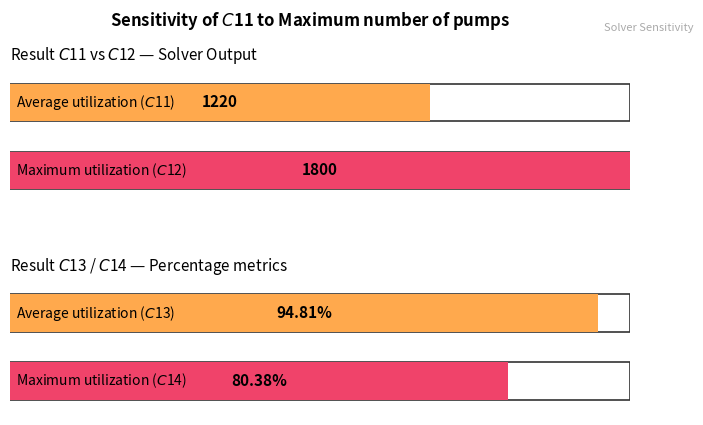

Which series has the largest range (max minus min)?

$C$11